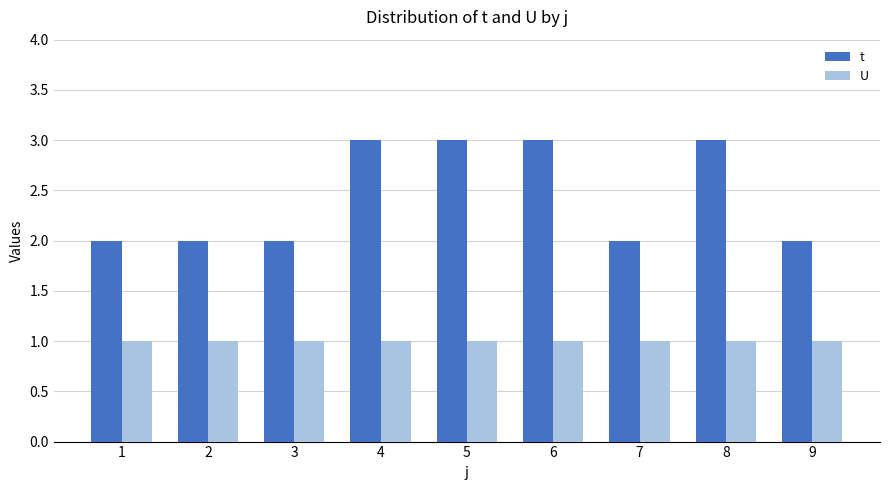

Is it true that U equals 1 at 1?

True